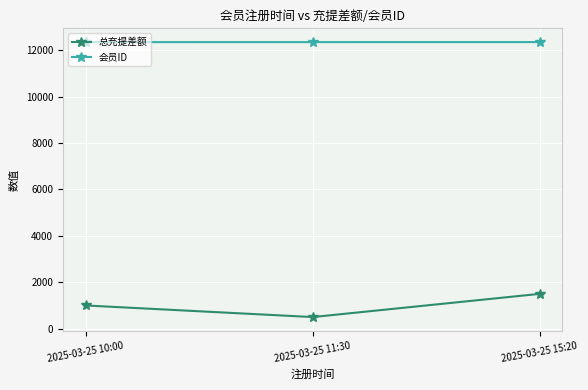

What is the value of the 总充提差额 point at the 3rd from the left?

1500